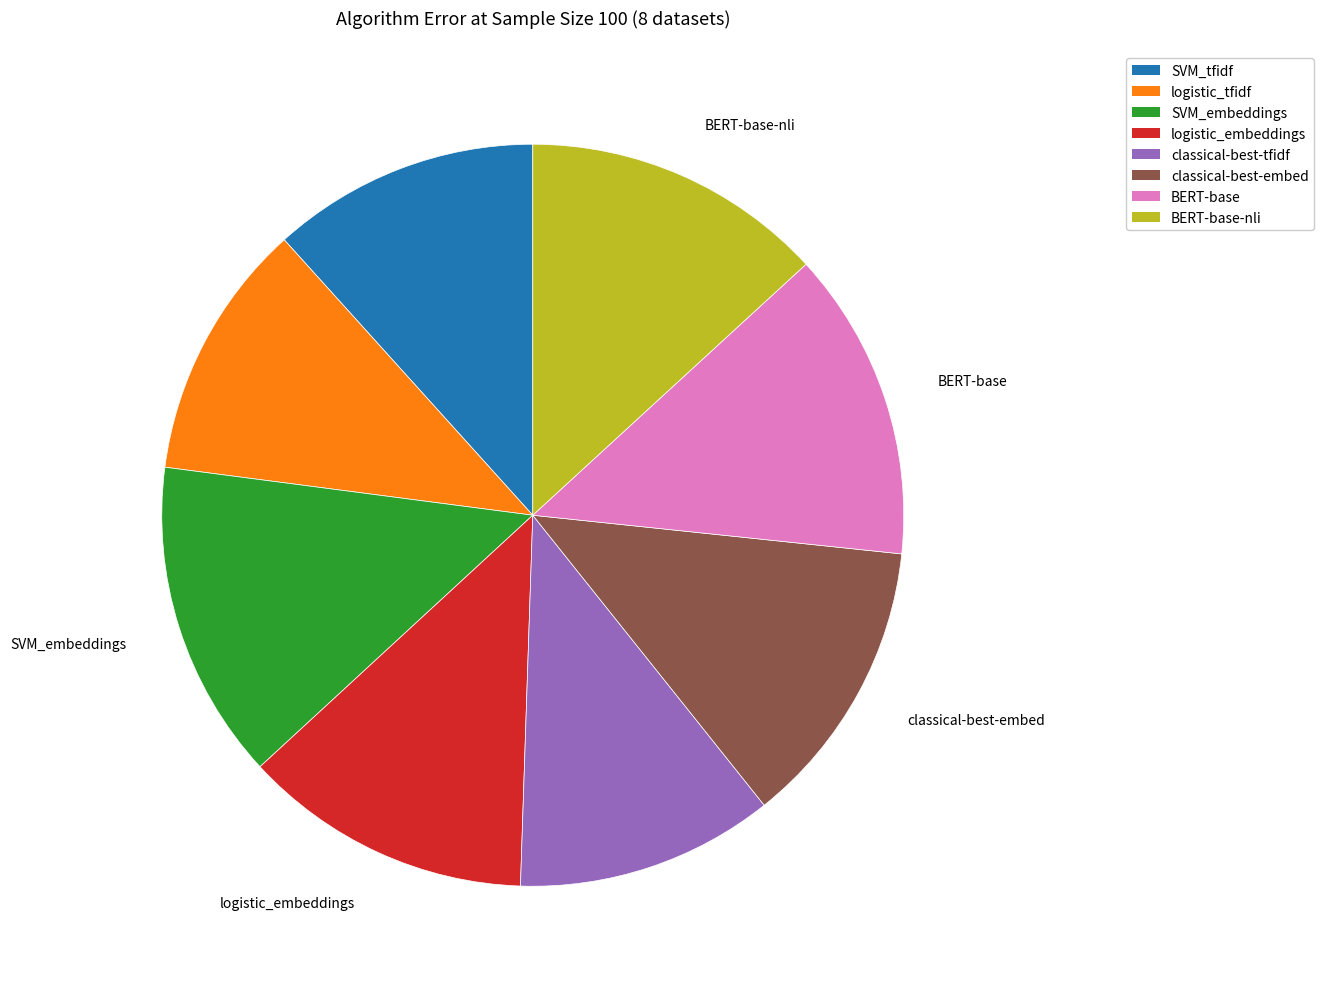

Does any single category account for the majority?

No